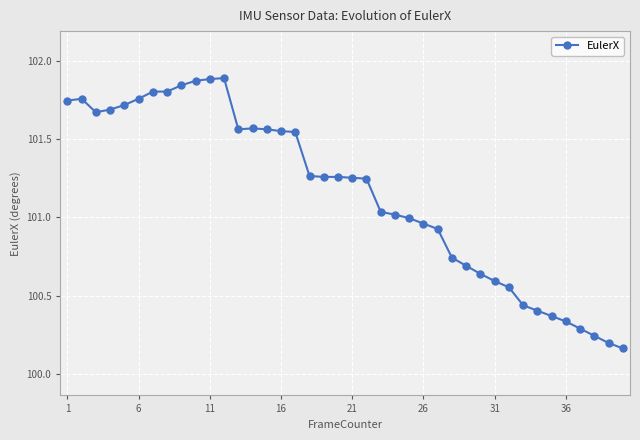

What is the sum of all values?

4046.1